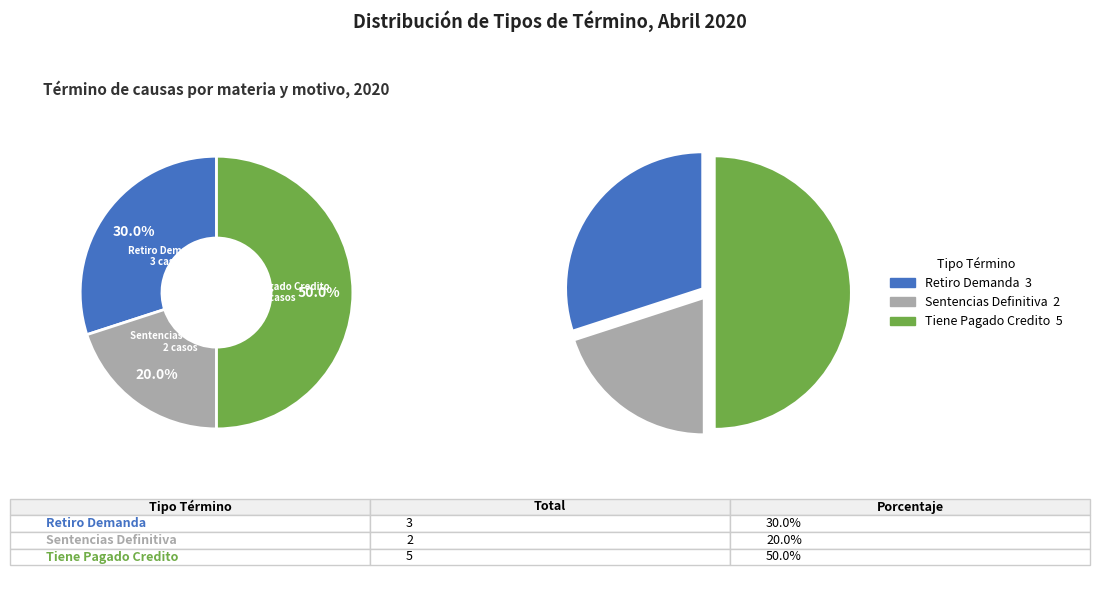

What is the largest slice in the pie chart?

Tiene Pagado Credito